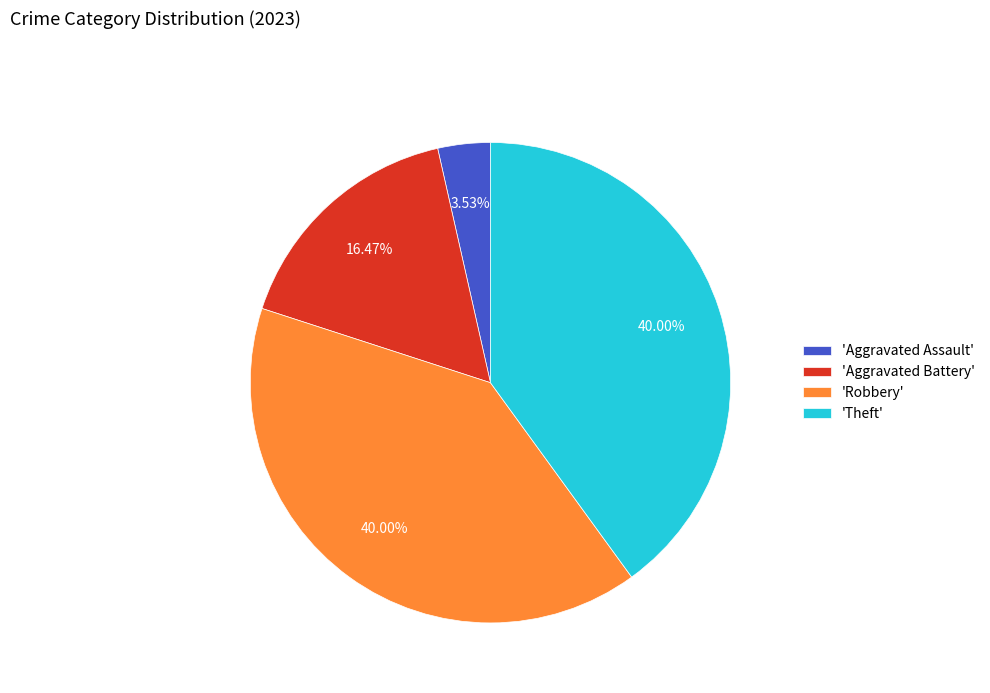

To the nearest percent, what is the difference between the largest and smallest slice percentages?

36%